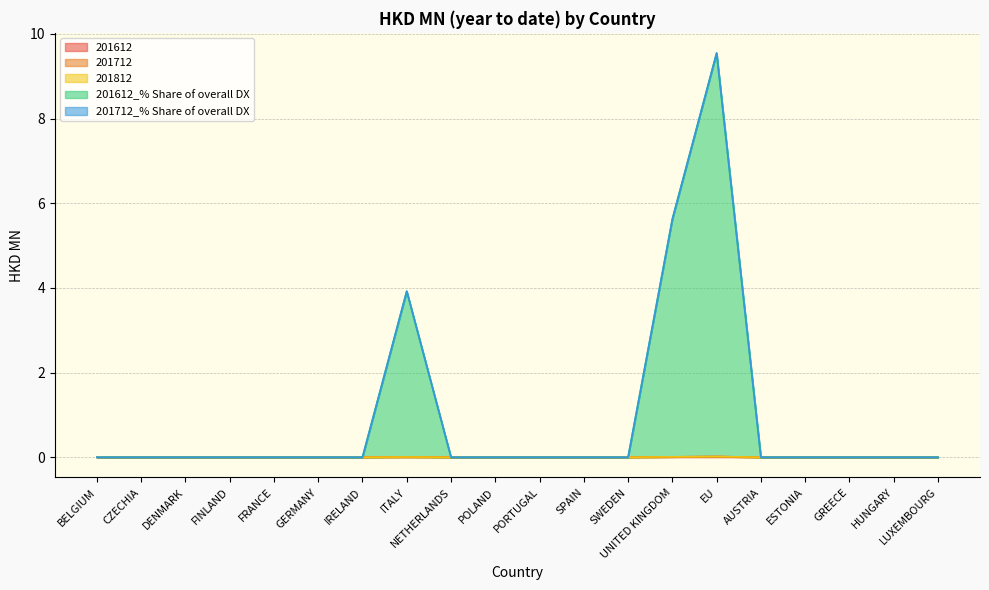

Between DENMARK and GREECE, which is larger?

DENMARK